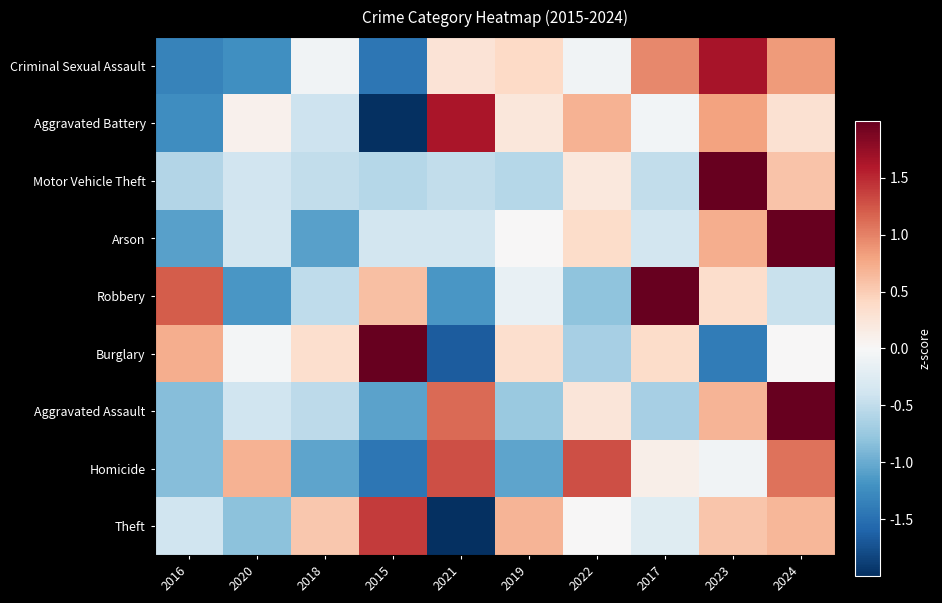

Rank the series by their maximum value, from highest to lowest.

Motor Vehicle Theft, Arson, Aggravated Assault, Robbery, Burglary, Criminal Sexual Assault, Aggravated Battery, Theft, Homicide